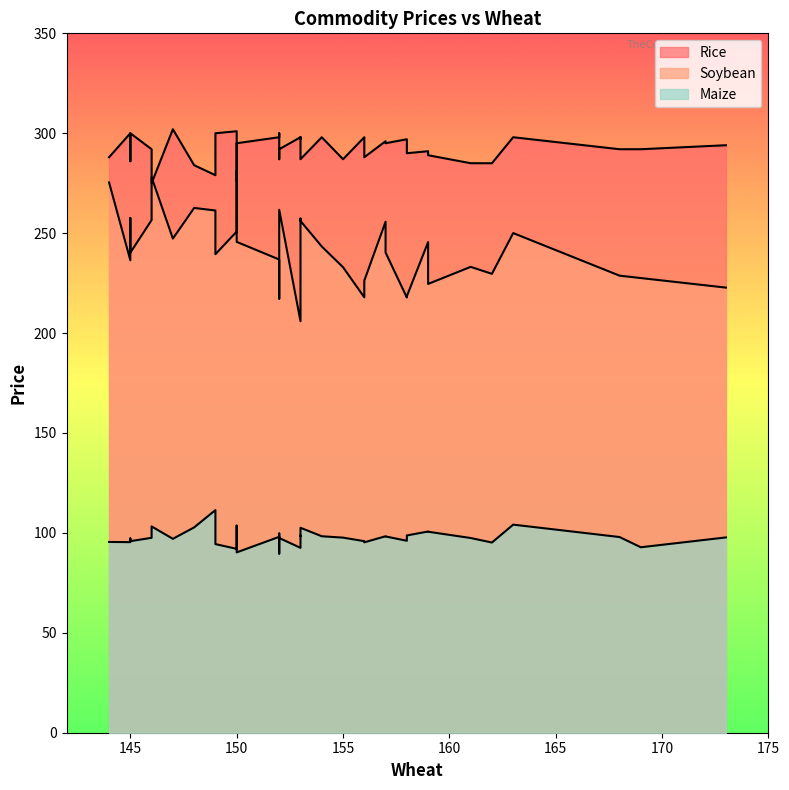

True or false: Soybean and Maize intersect in this chart.

False